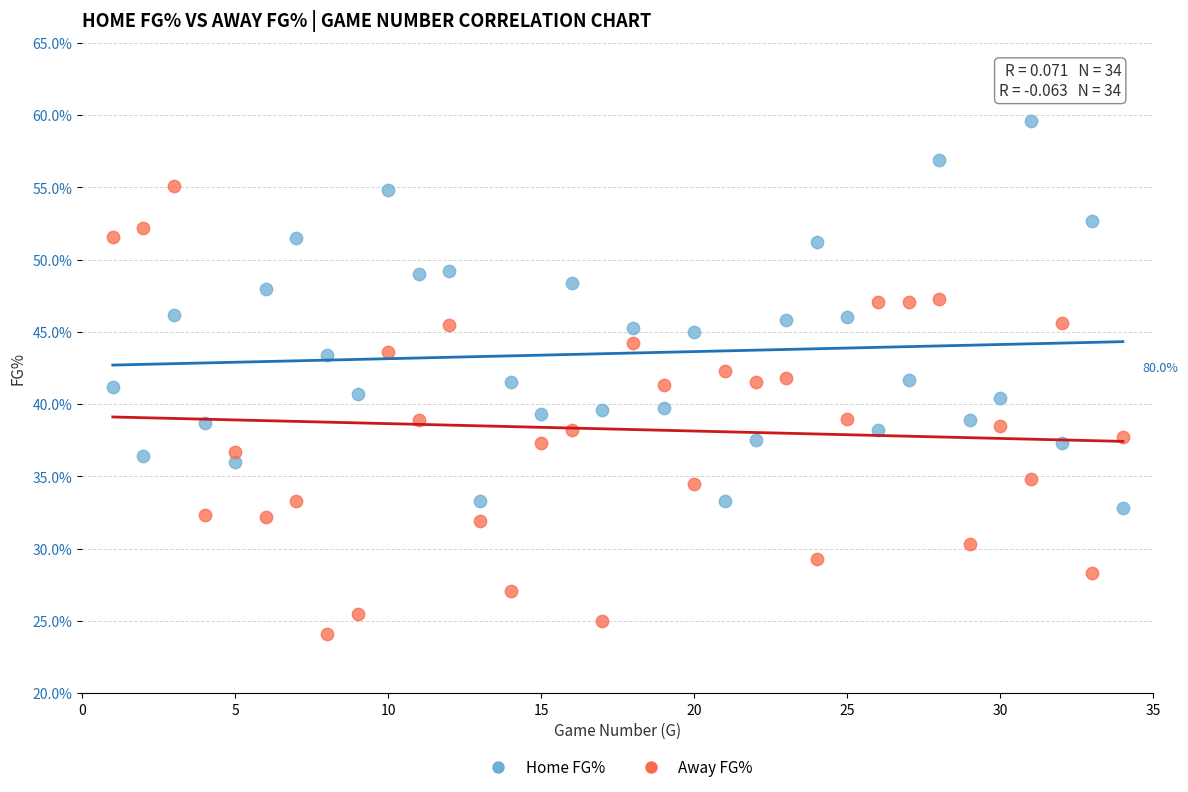

What are all the series names shown in the legend?

Home FG%, Away FG%